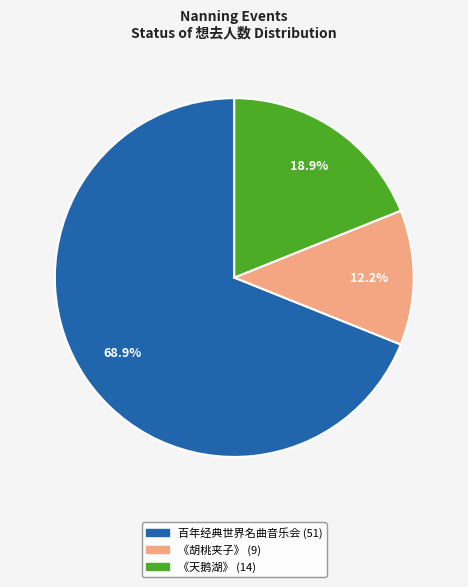

How many segments does this pie chart have?

3